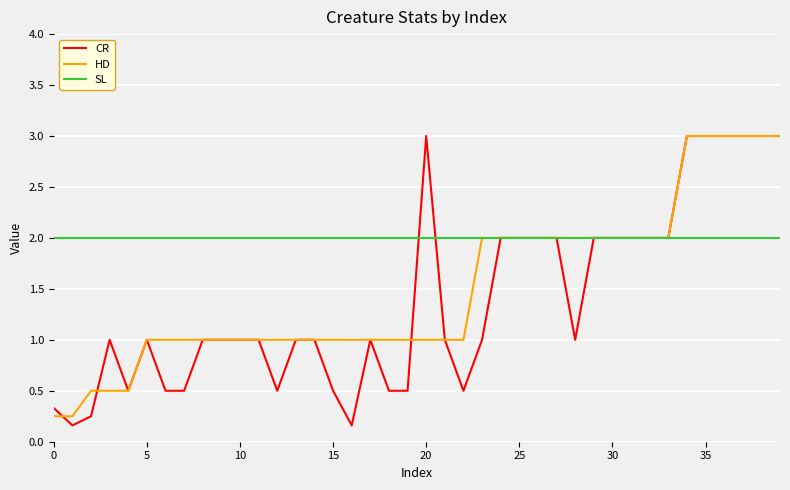

What is the maximum value for CR?

3.0